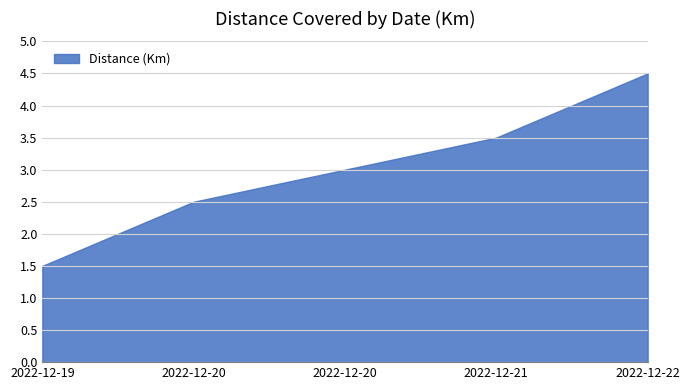

True or false: the data has more than 1 interior local peaks.

False